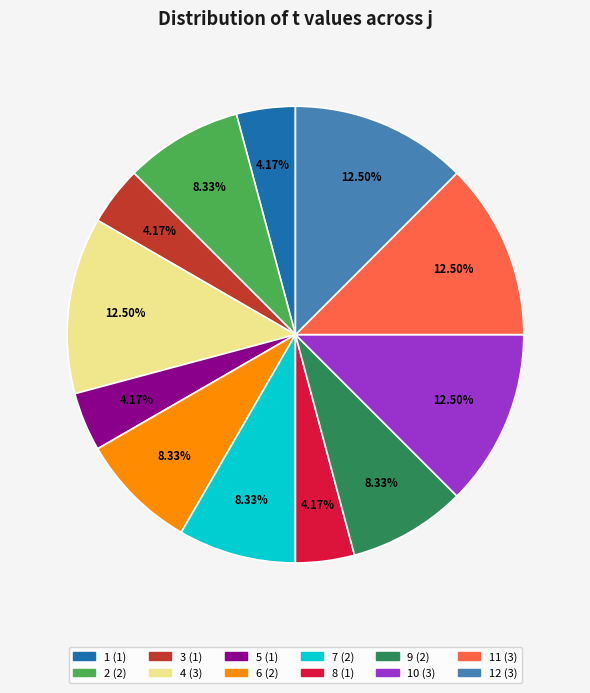

Is there any slice that represents more than half of the pie?

No